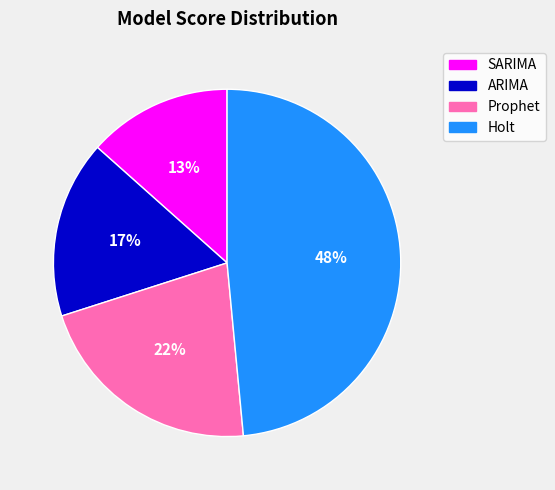

What percentage is the ARIMA slice, to the nearest percent?

17%